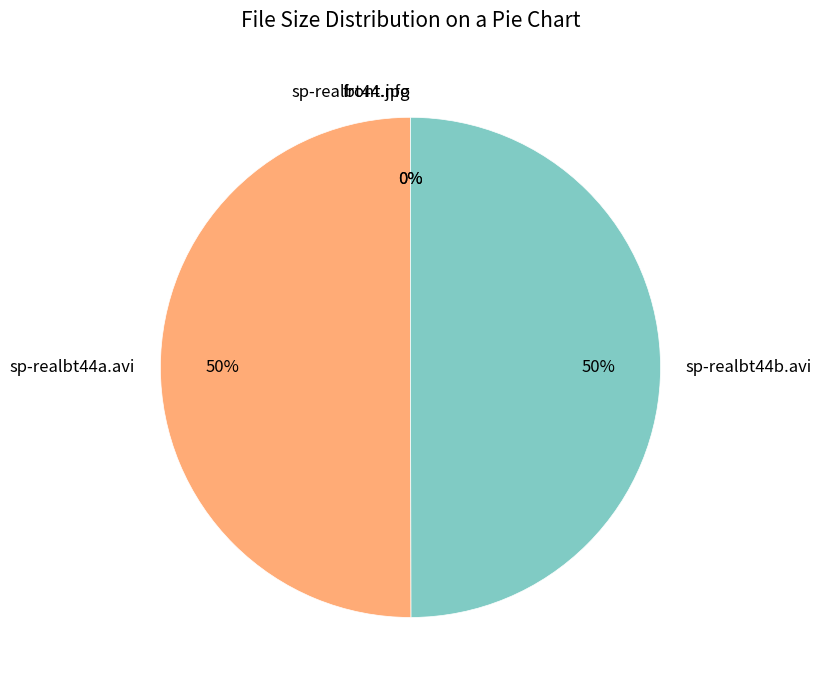

Combined, do sp-realbt44b.avi and sp-realbt44a.avi account for over 50%?

Yes